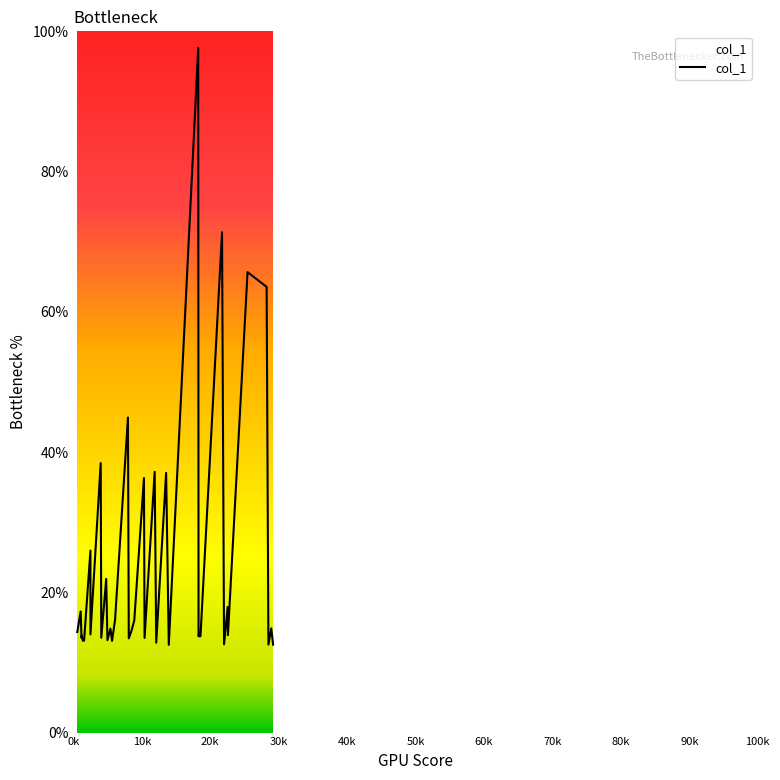

Between 80k and 100k, which is larger?

80k